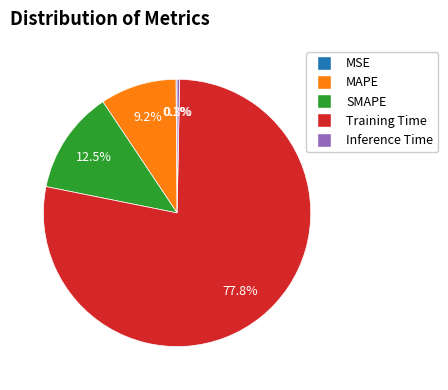

Does SMAPE account for over 50% of the chart?

No